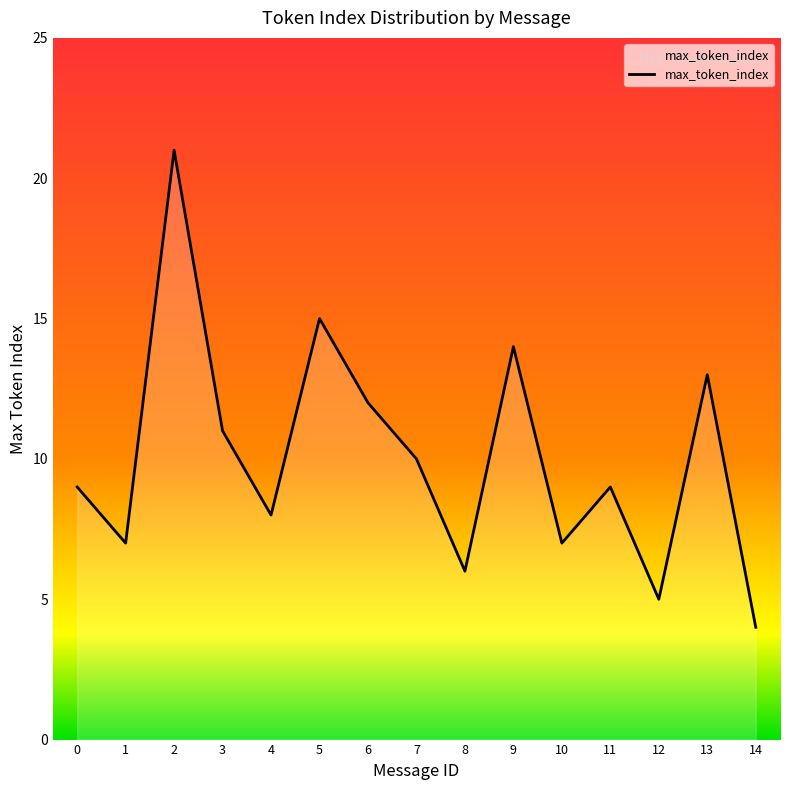

True or false: there are more than 2 points higher than both neighbors.

True